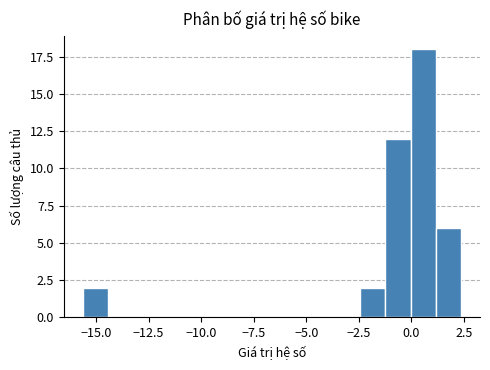

Read against the x-axis, roughly where is the centre of the tallest bar?

0.5